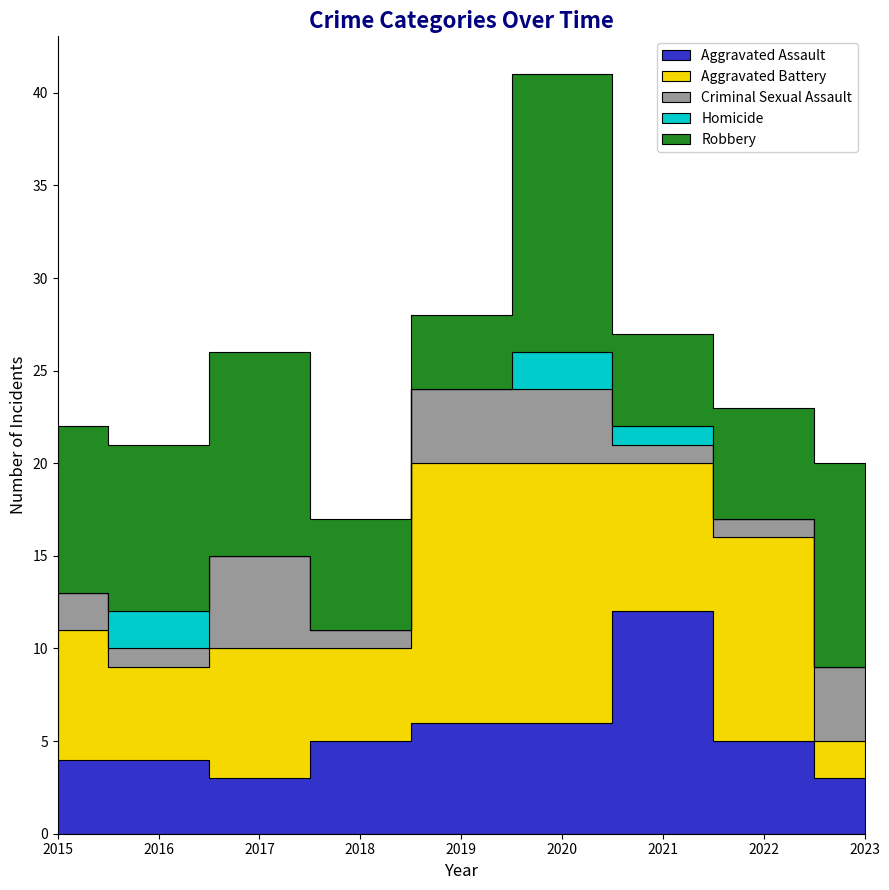

Which series has the largest total across all categories?

Robbery